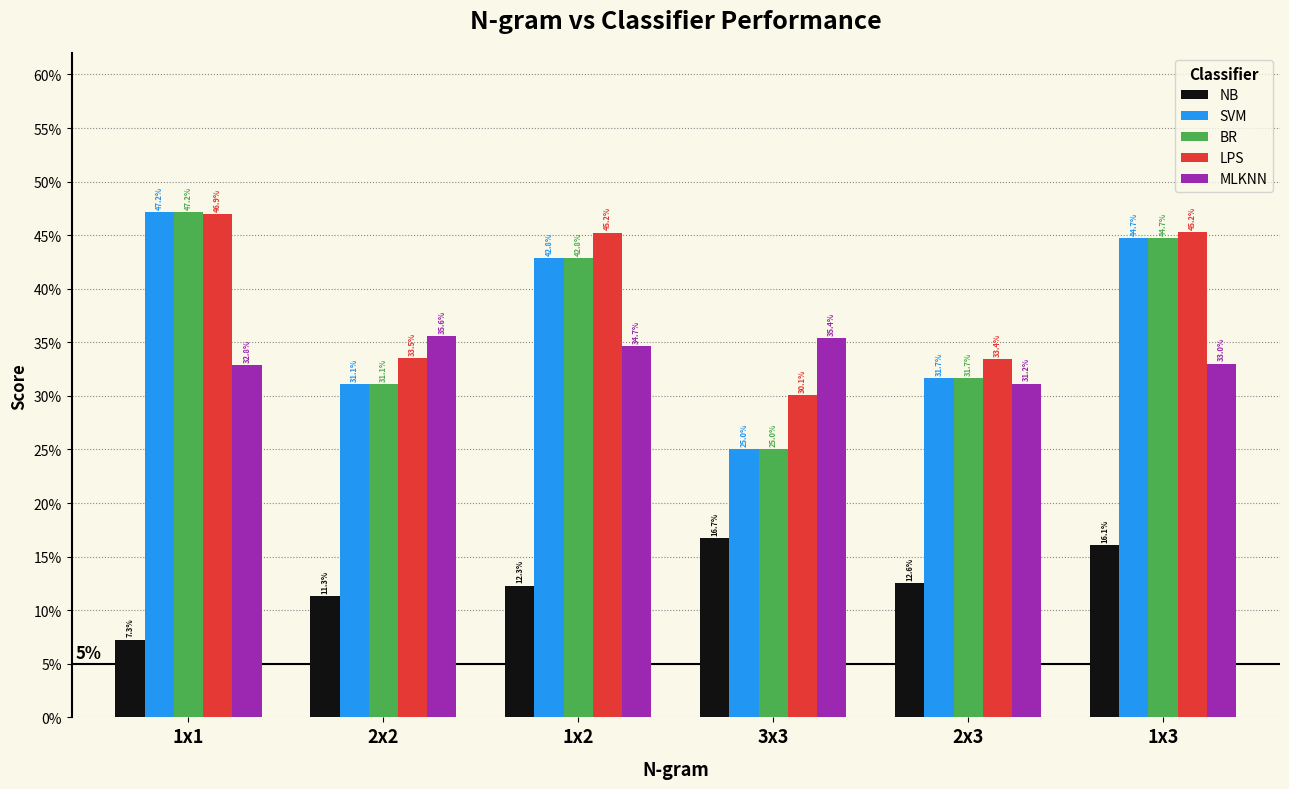

What are all the series names shown in the legend?

NB, SVM, BR, LPS, MLKNN